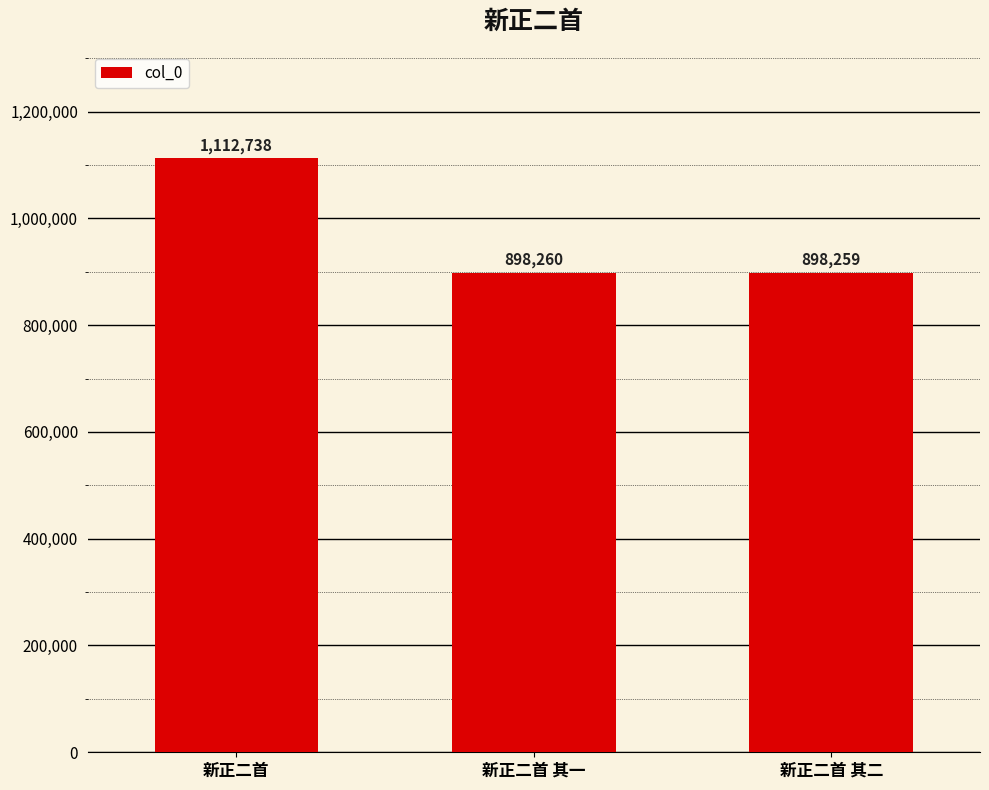

Rank the categories by value from highest to lowest.

新正二首, 新正二首 其一, 新正二首 其二